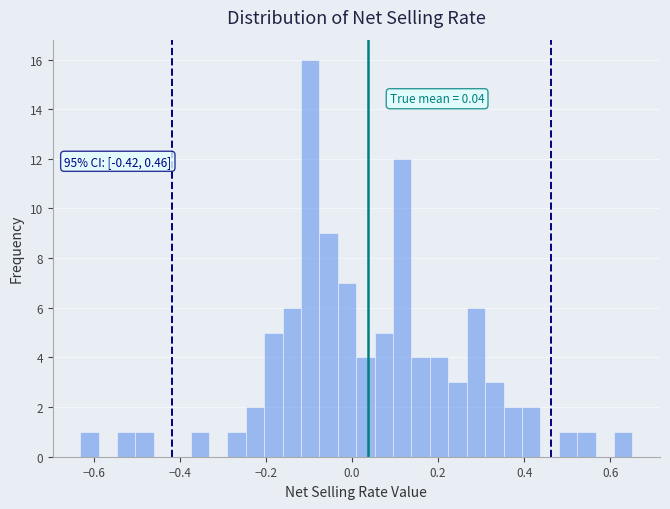

Read against the x-axis, roughly where is the centre of the tallest bar?

-0.10